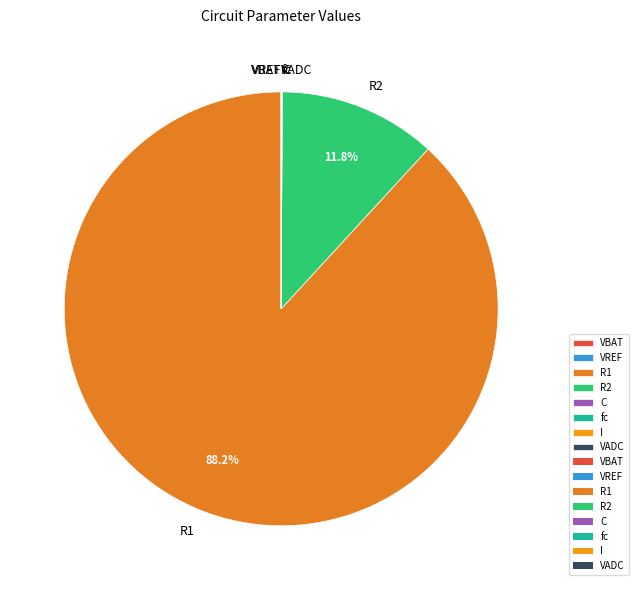

Which slice represents more than half of the pie?

R1